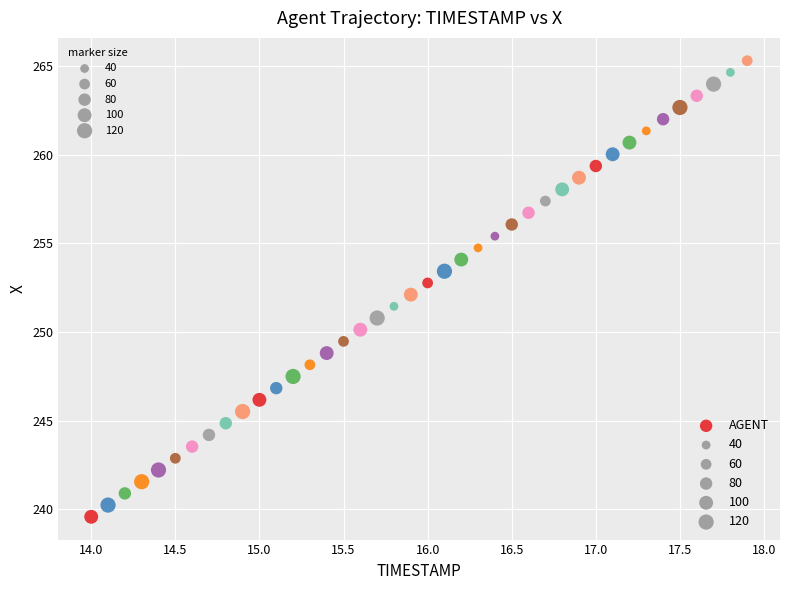

What is the range of X values (max minus min)?

3.9